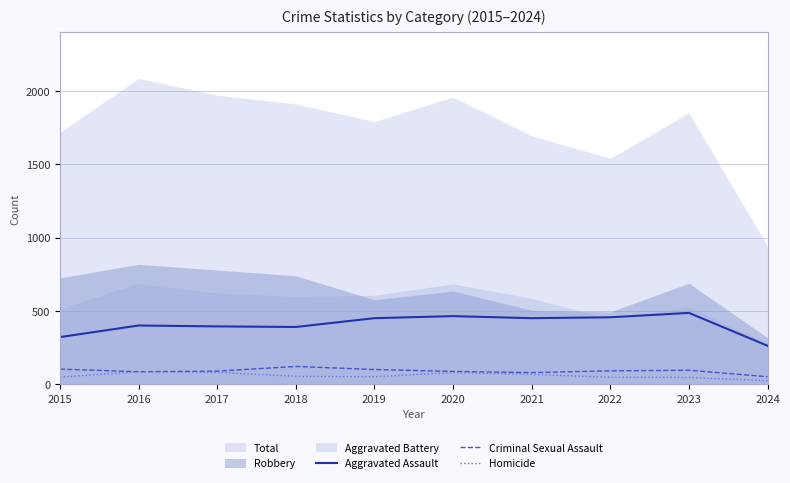

What is the sum of the Criminal Sexual Assault values at 2018 and 2016?

210